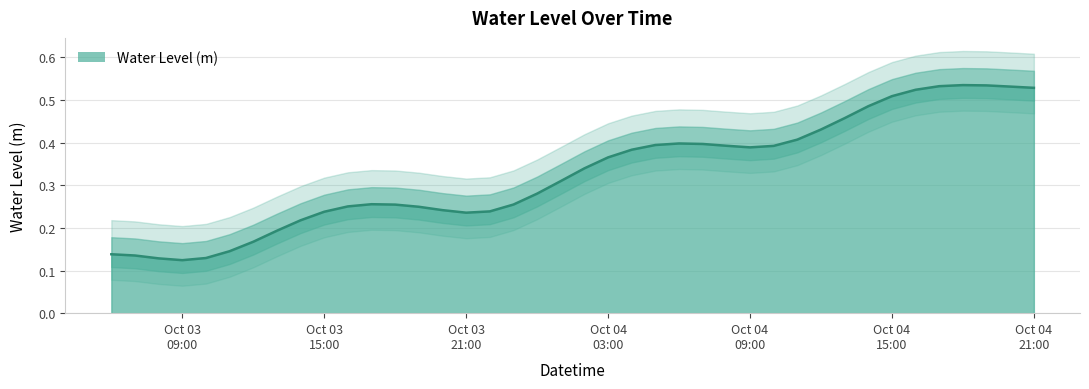

The chart shows a value of 0.2 at 2023-10-03 18:00:00. True or false?

False